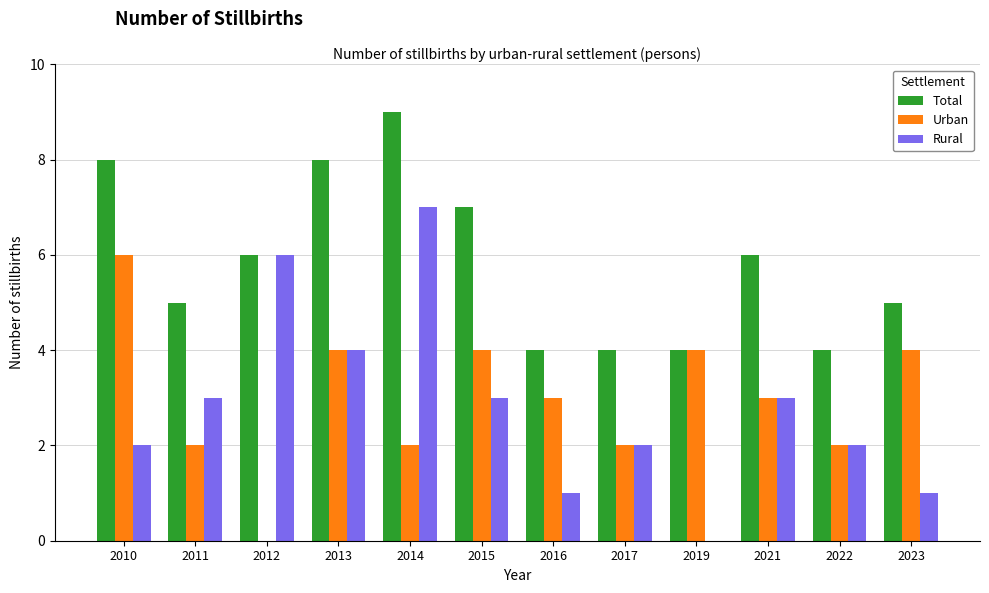

What is the sum of all Total values?

70